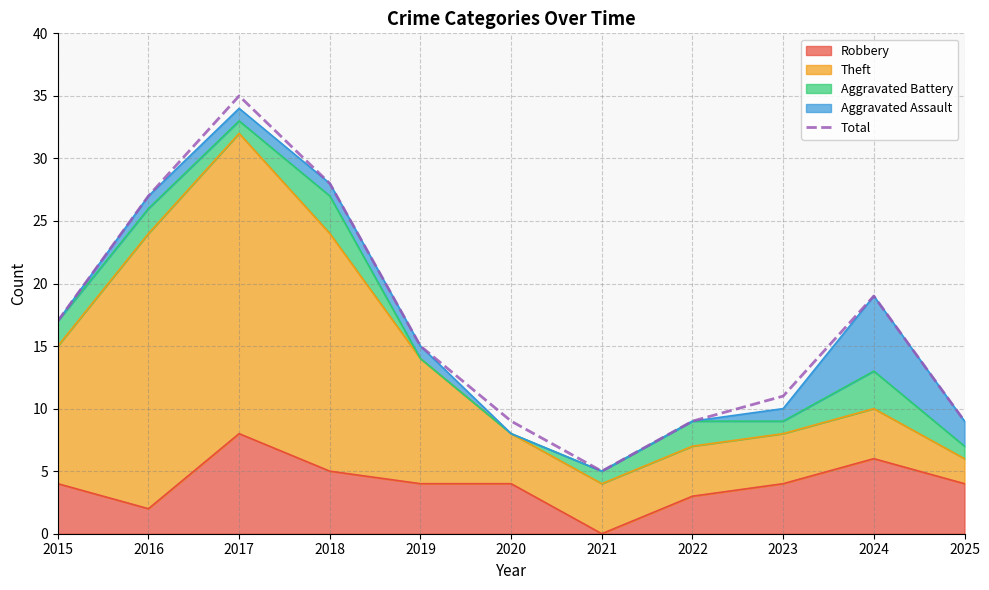

Does the chart have visible grid lines?

Yes